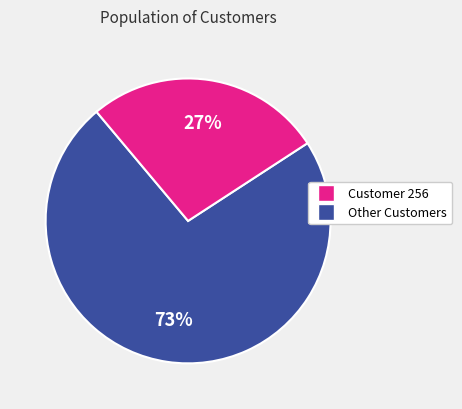

To the nearest percent, what is the average slice percentage?

50%